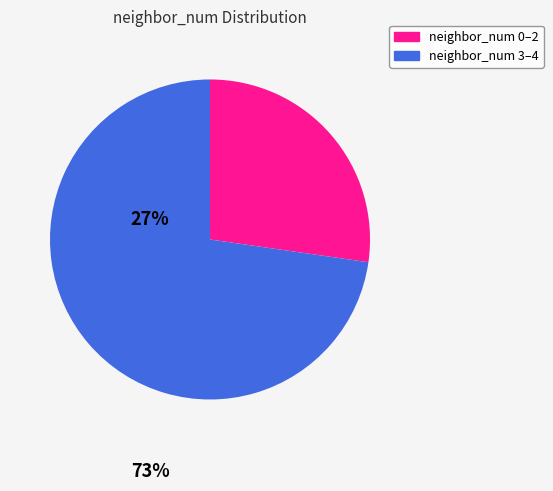

Does any single category account for the majority?

Yes